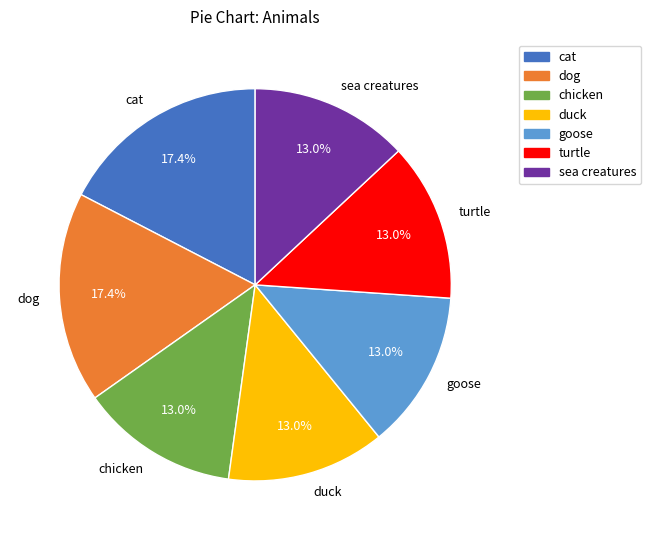

True or false: dog accounts for 17% of the total.

True